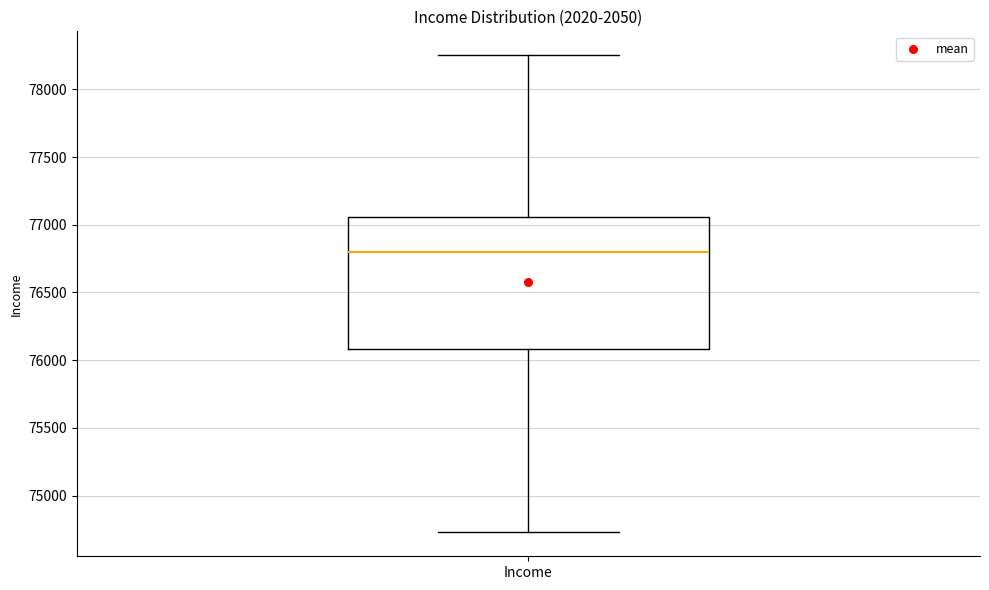

Where is the lower edge of the box for Income on the y-axis? The values are not printed on the chart, so give them approximately, as read against the axis.

76100